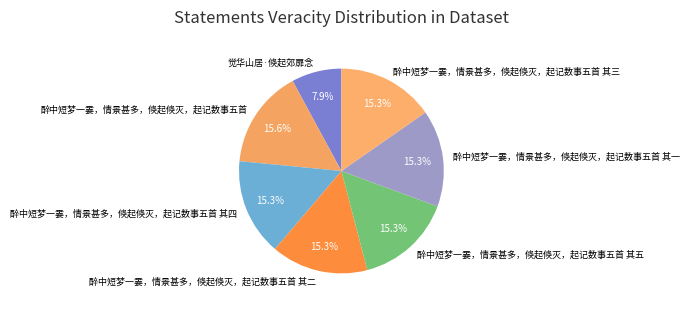

Approximately how many times larger is the value at 醉中短梦一霎，情景甚多，倏起倏灭，起记数事五首 其四 compared to 醉中短梦一霎，情景甚多，倏起倏灭，起记数事五首 其三?

1.0